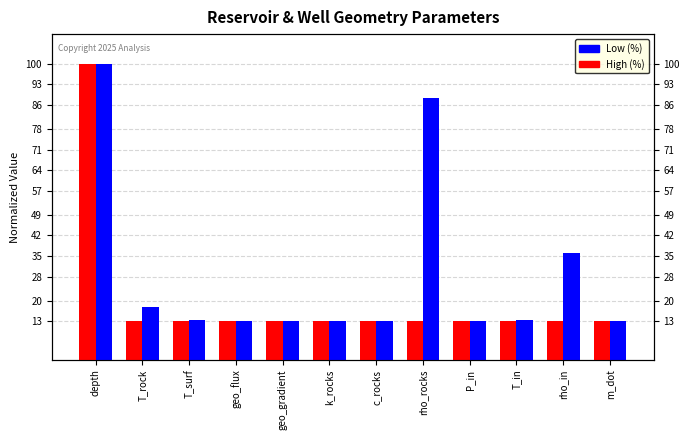

How many groups of bars are there?

12